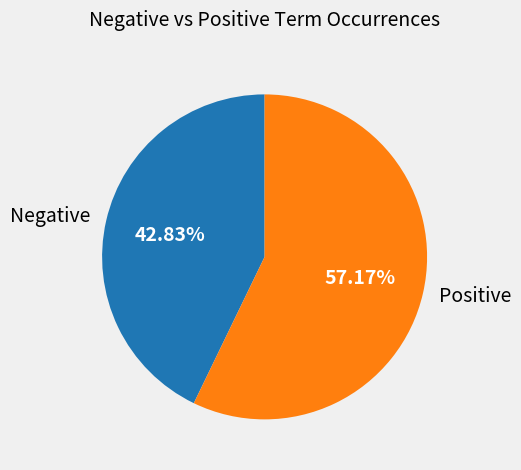

Which slice is the smallest?

Negative